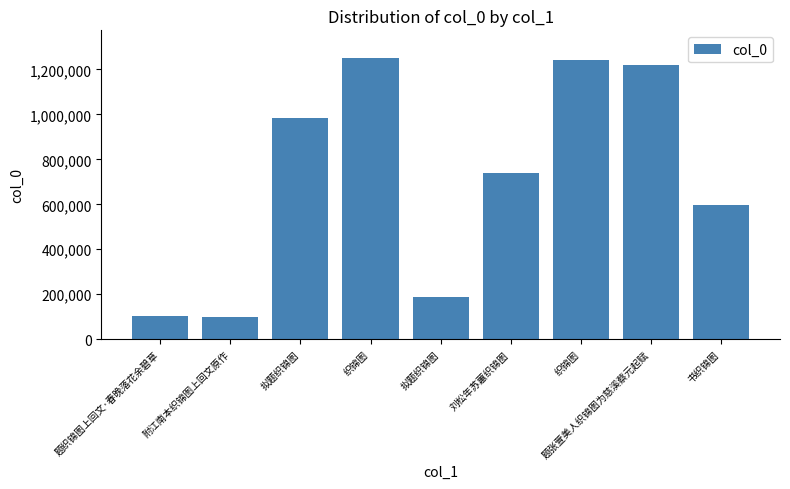

How many bars are there in total?

9